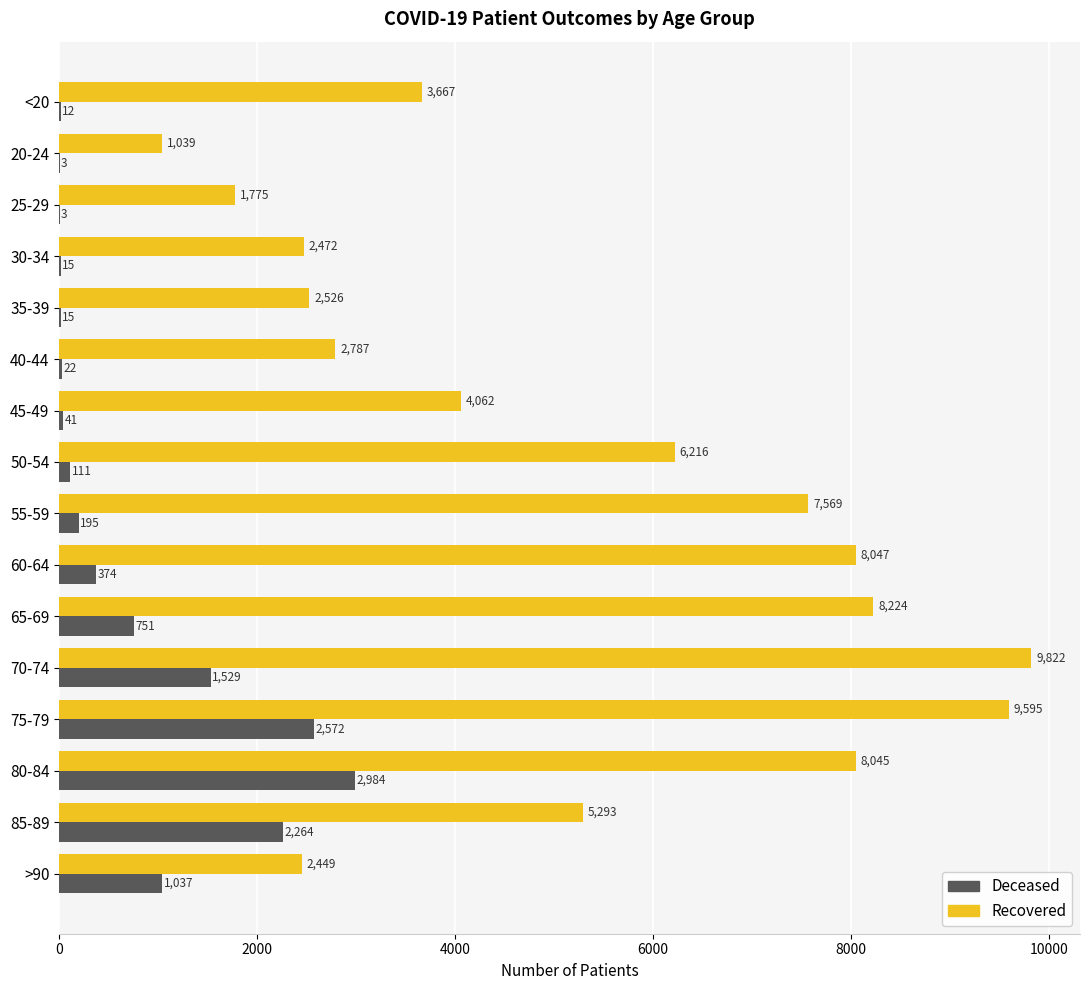

Which label corresponds to the largest value in the chart?

70-74